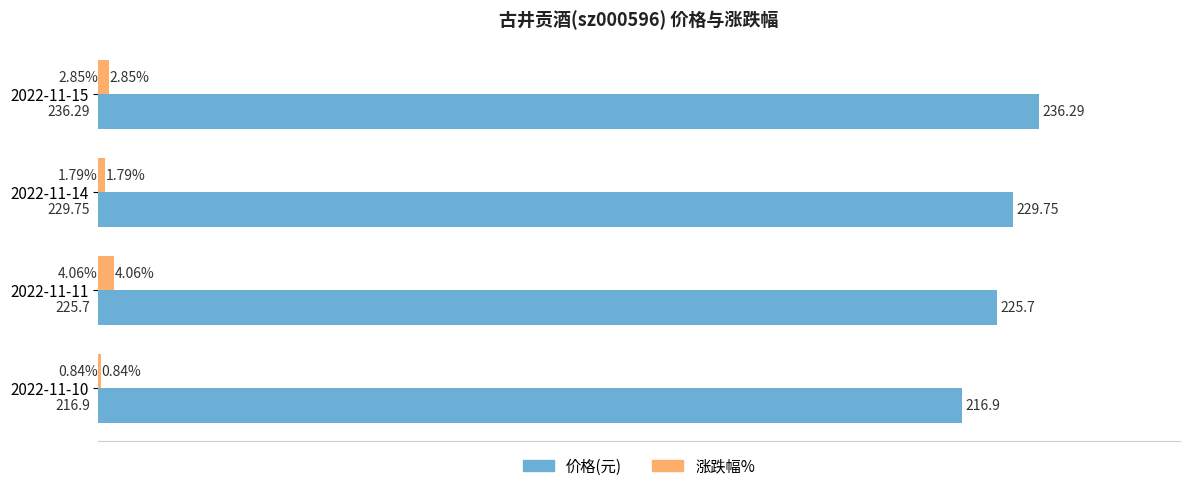

What is the spread (max minus min) of values at 2022-11-15?

233.4